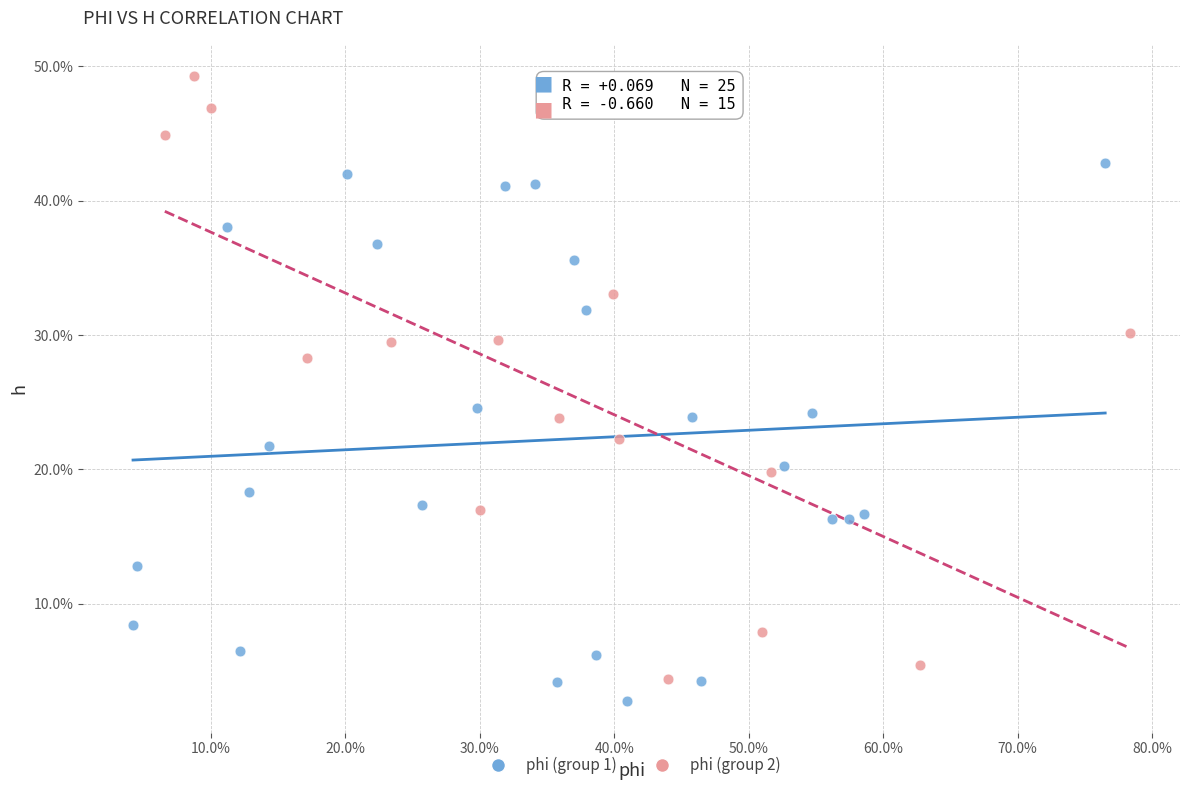

What are all the series names shown in the legend?

phi (group 1), phi (group 2)